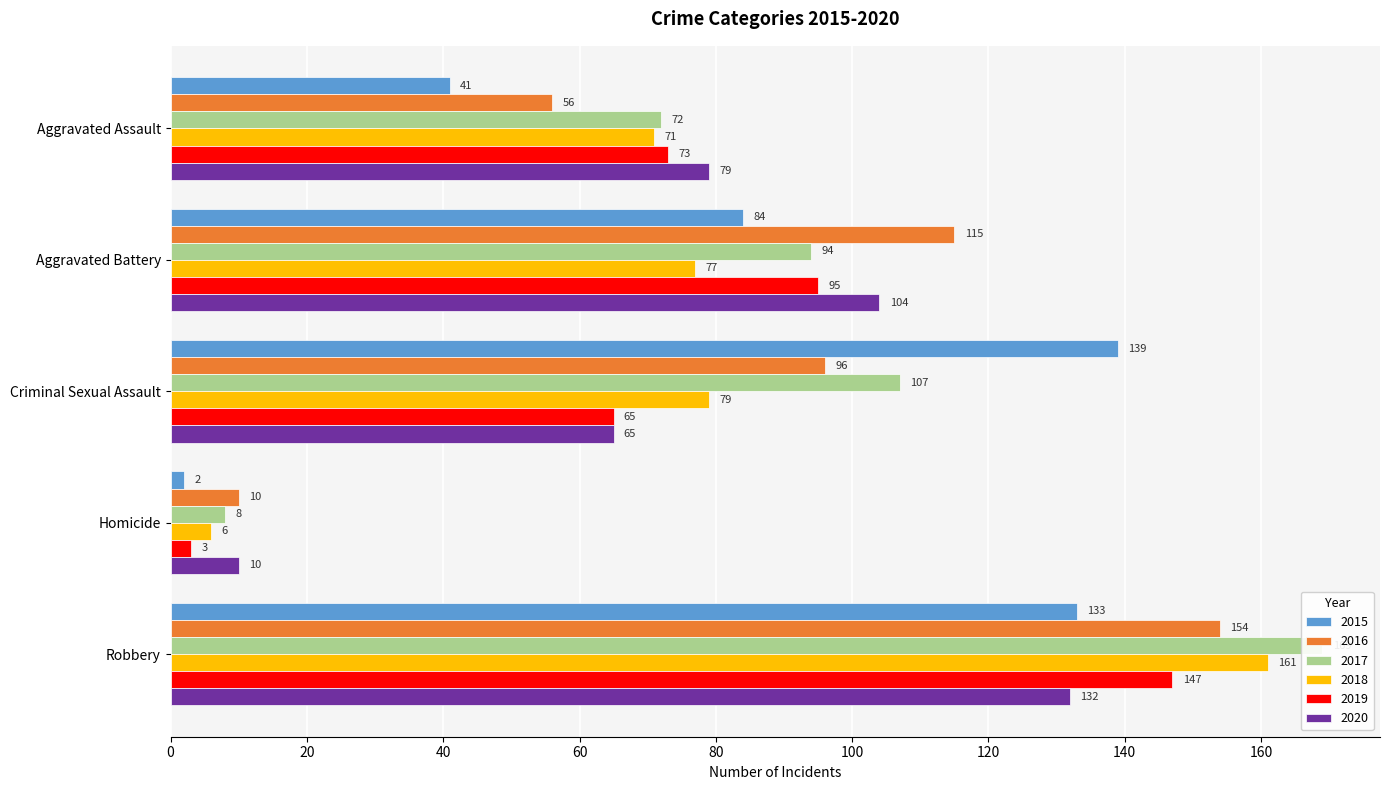

What is the sum of the 2019 values at Aggravated Battery and Criminal Sexual Assault?

160